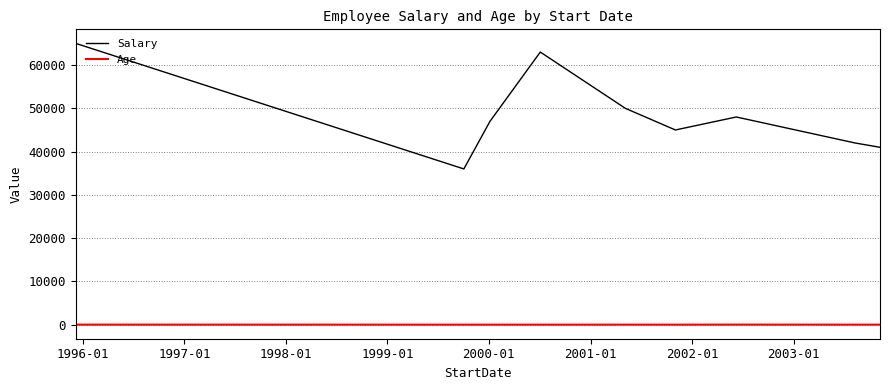

True or false: Age and Salary cross at least once.

False